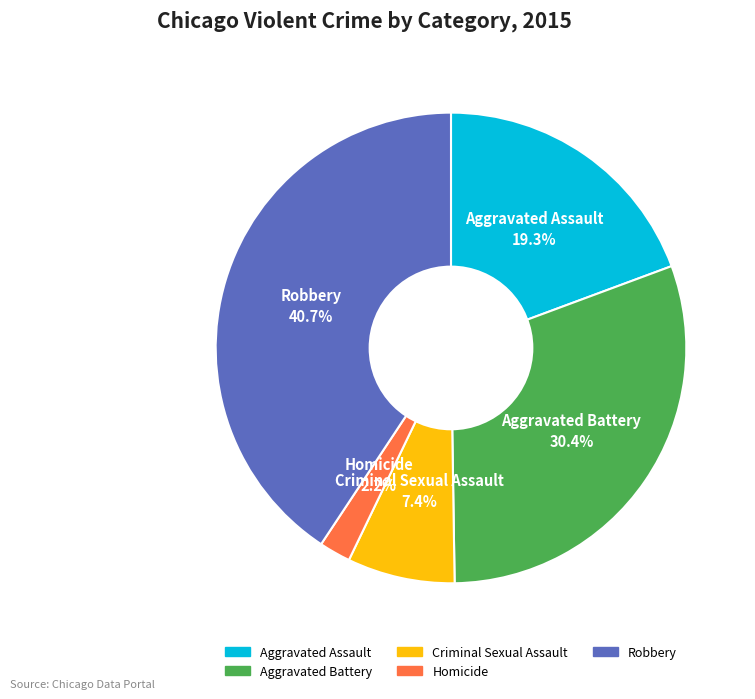

Does any single category account for the majority?

No